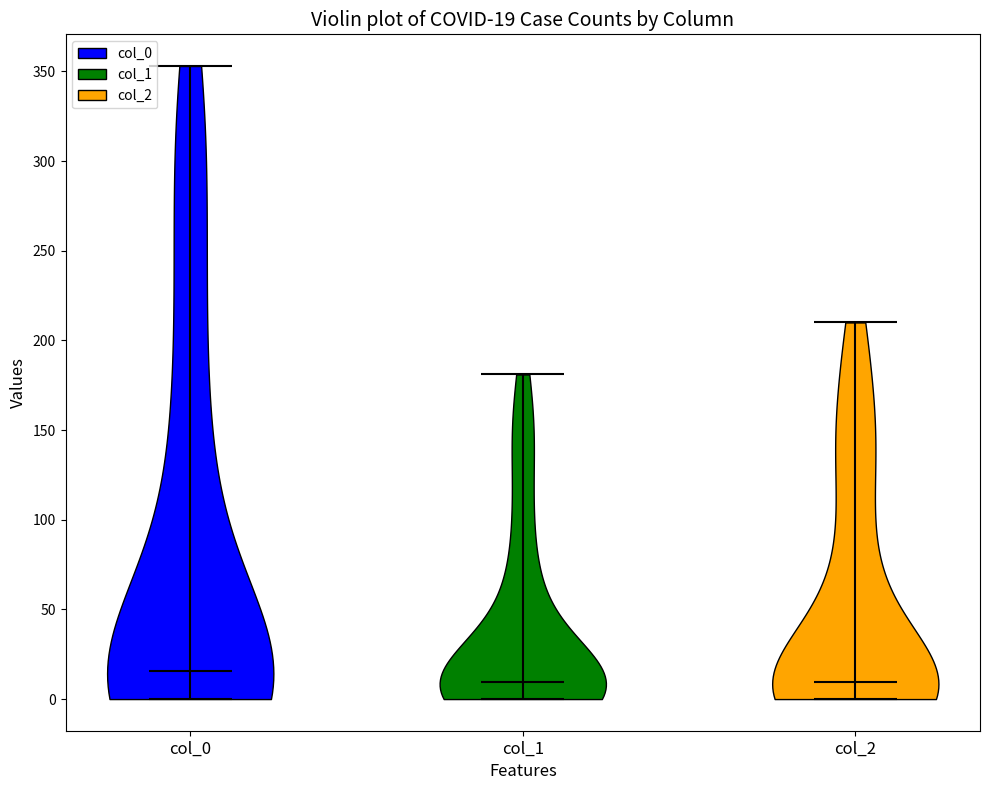

Which violin has the highest median line?

col_0